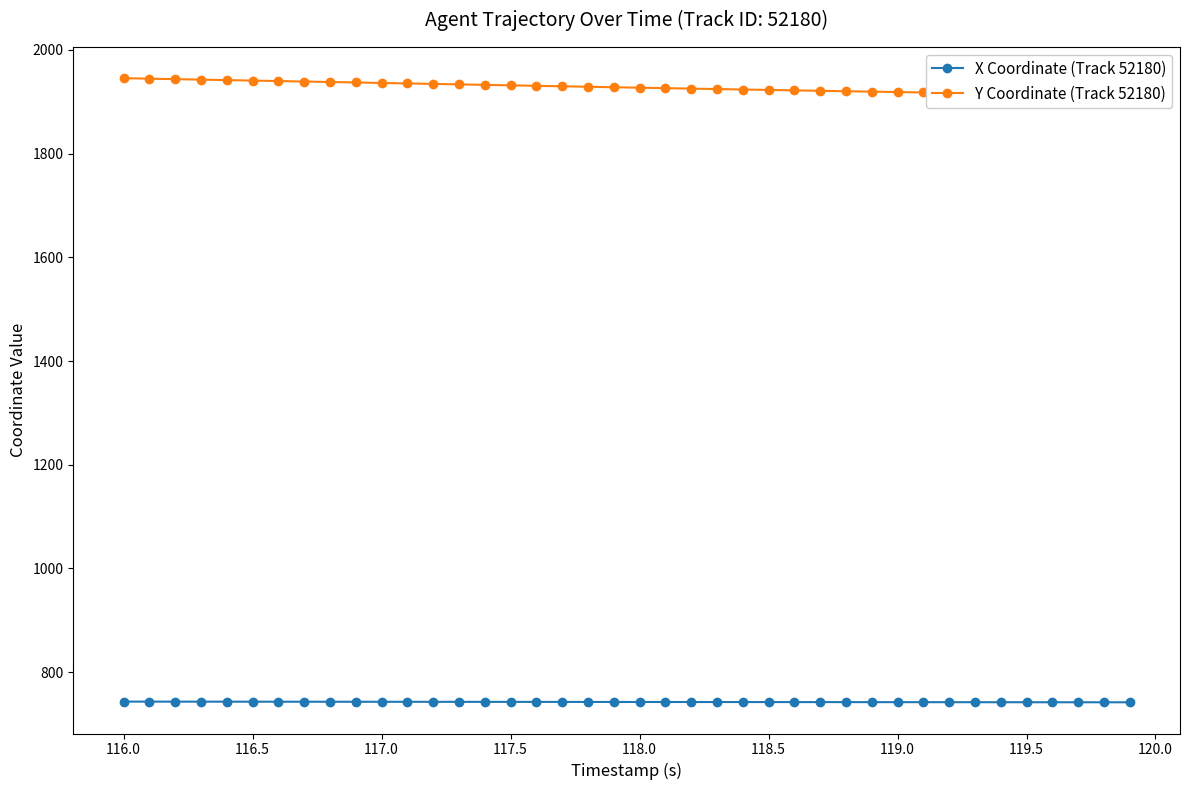

How many values in the Y Coordinate (Track 52180) series are below 1928?

20